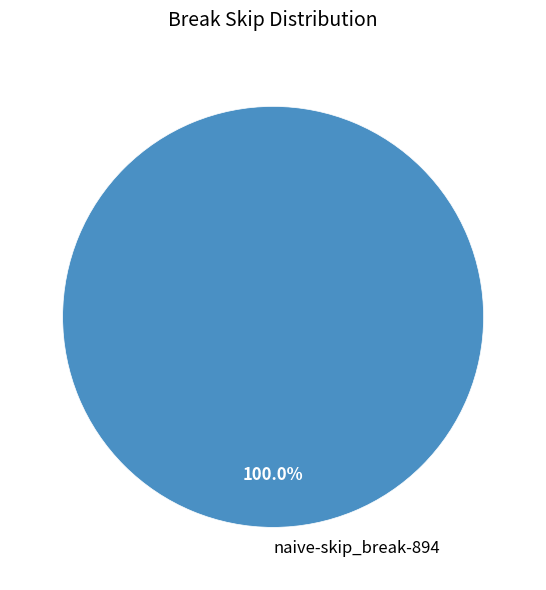

To the nearest percent, what percentage of the pie is naive-skip_break-894?

100%